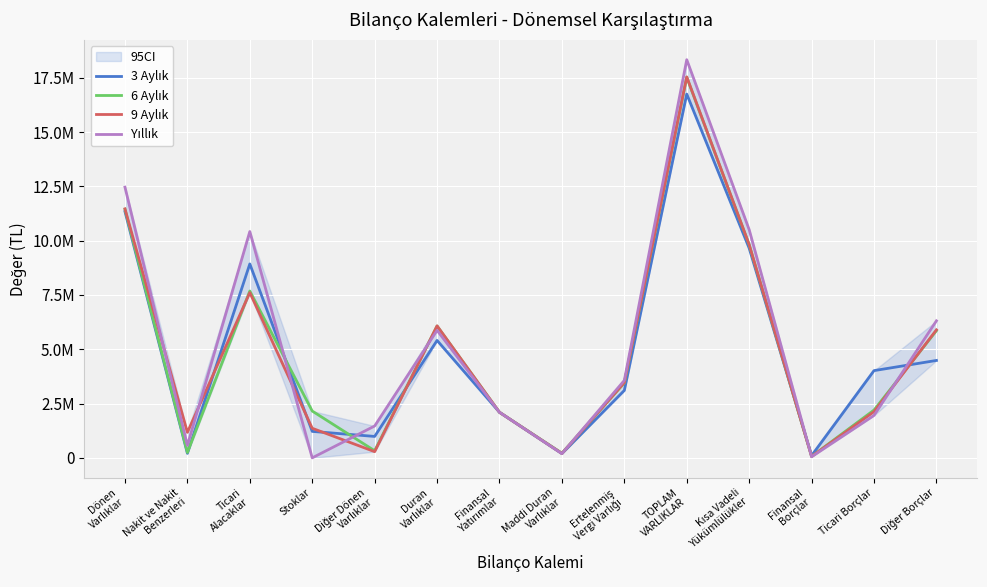

The 6 Aylık series shows 1820508 at Ertelenmiş
Vergi Varlığı. True or false?

False